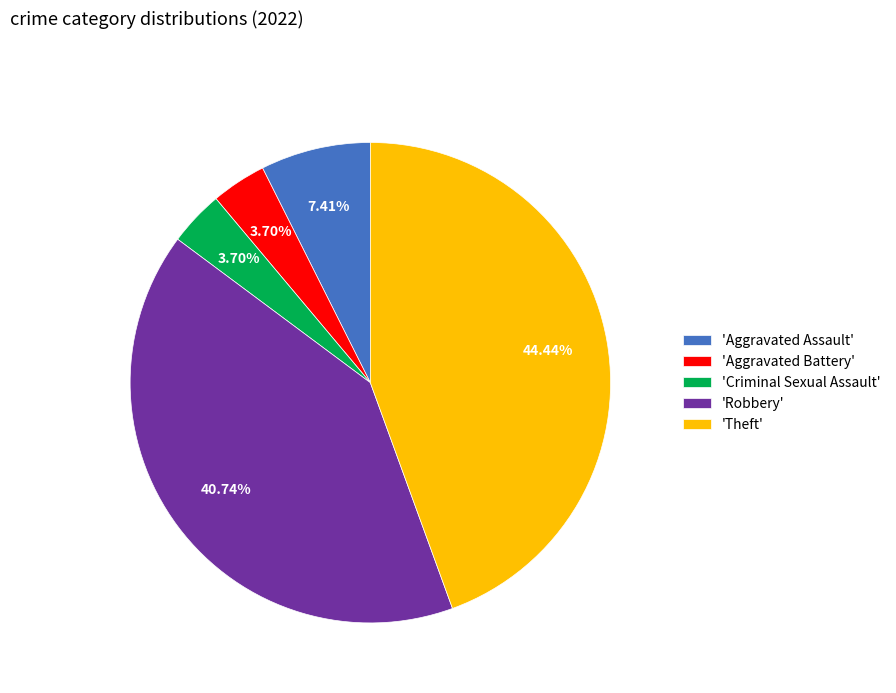

What is the largest slice in the pie chart?

'Theft'